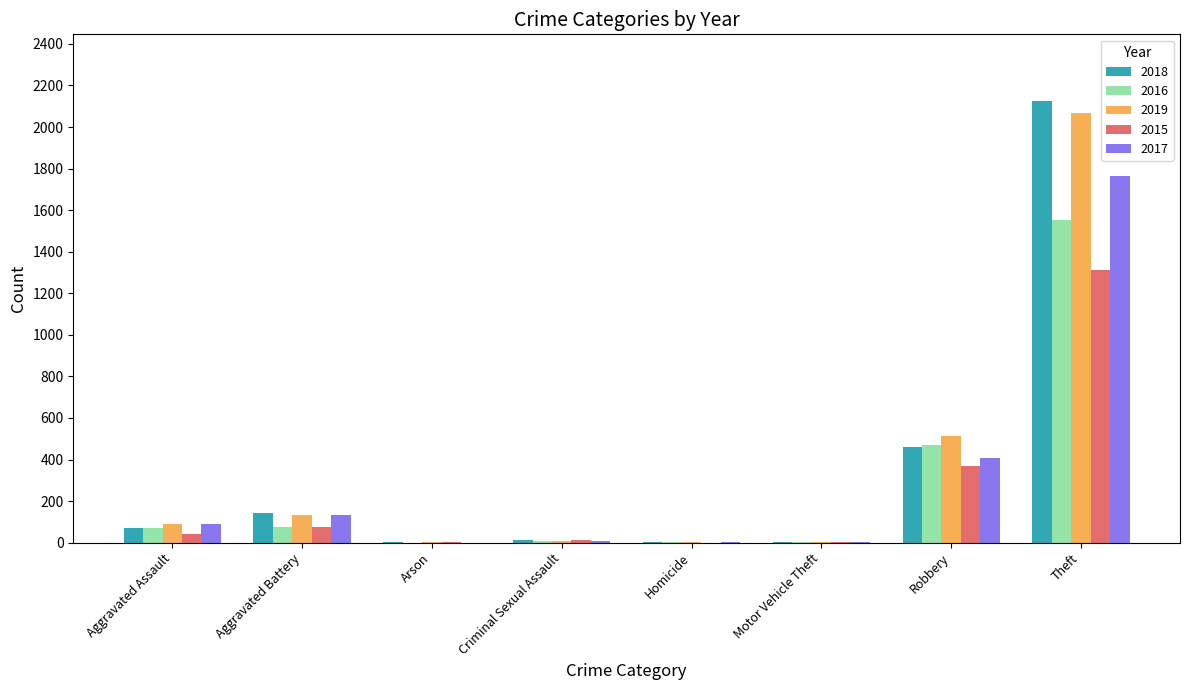

Are the bars horizontal?

No